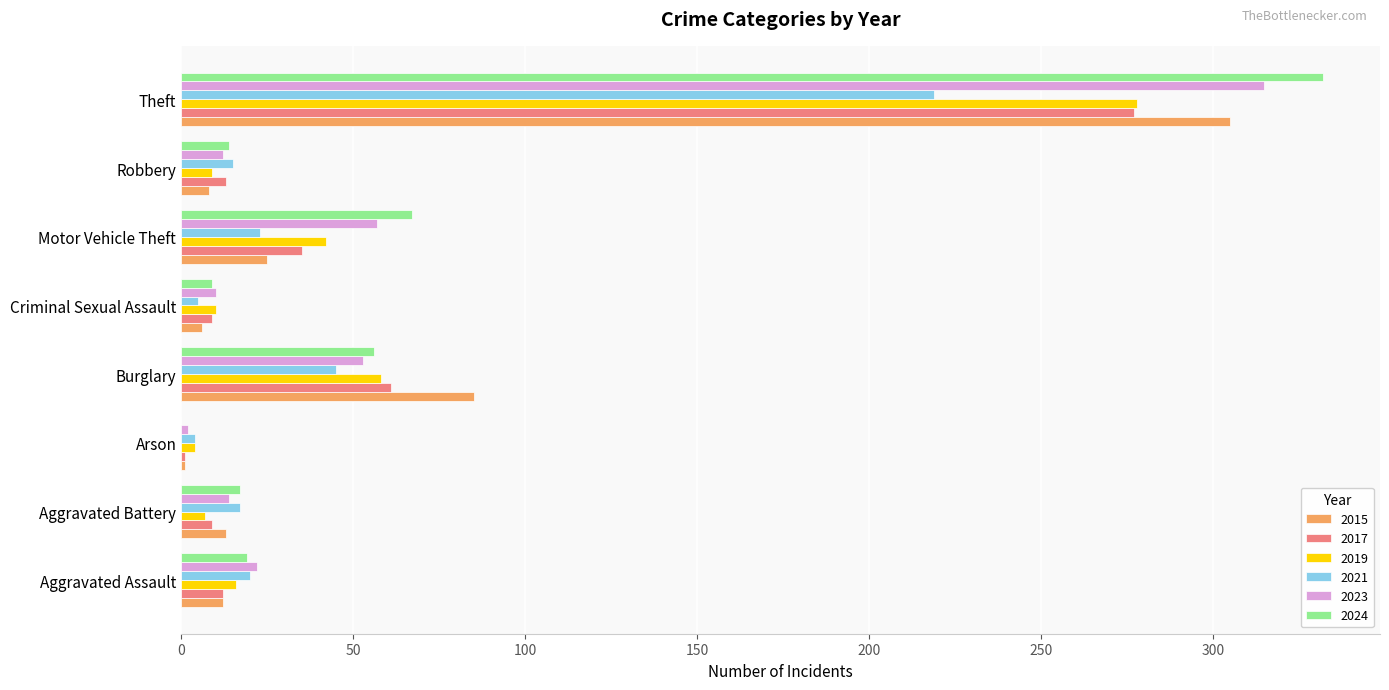

What is the sum of all 2017 values?

417